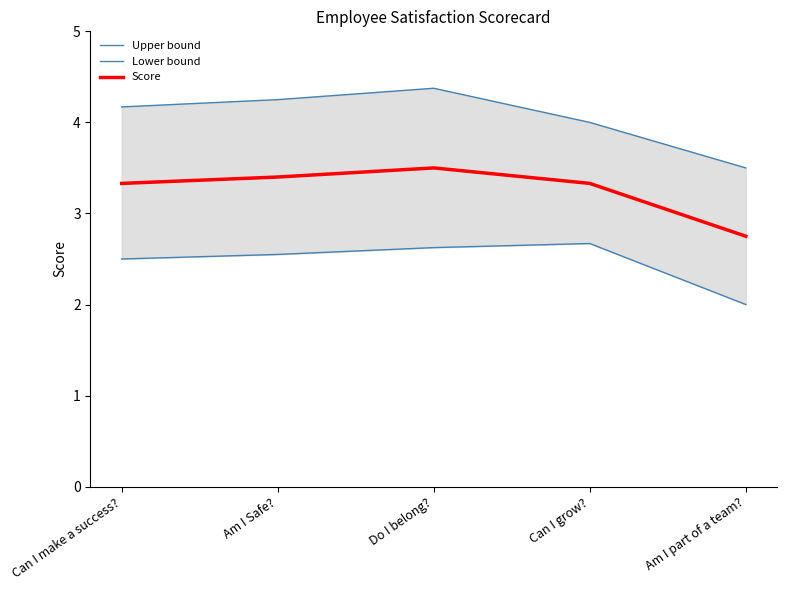

True or false: Score and Lower bound intersect in this chart.

False